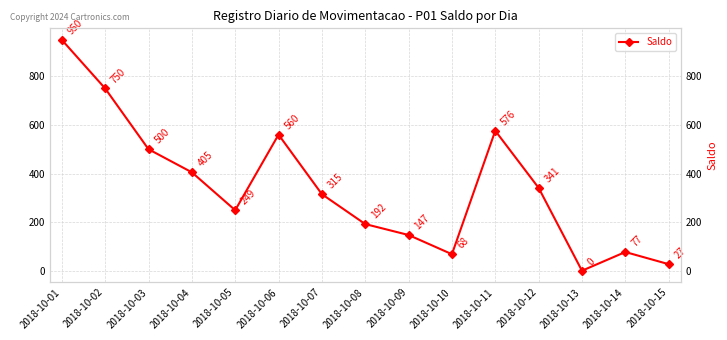

True or false: the data has more than 2 interior local peaks.

True